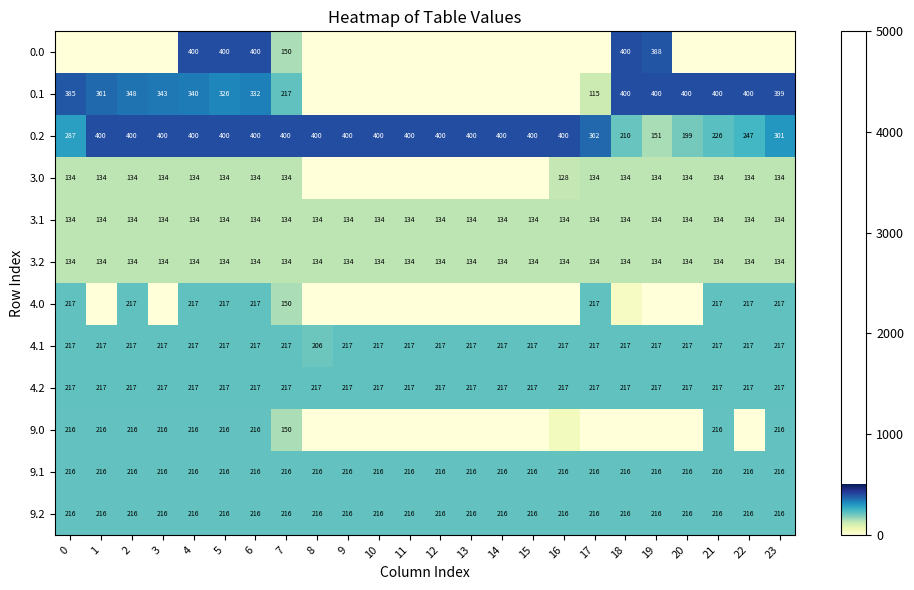

Rank the series by their maximum value, from lowest to highest.

3.0, 3.1, 3.2, 9.0, 9.1, 9.2, 4.0, 4.1, 4.2, 0.0, 0.1, 0.2